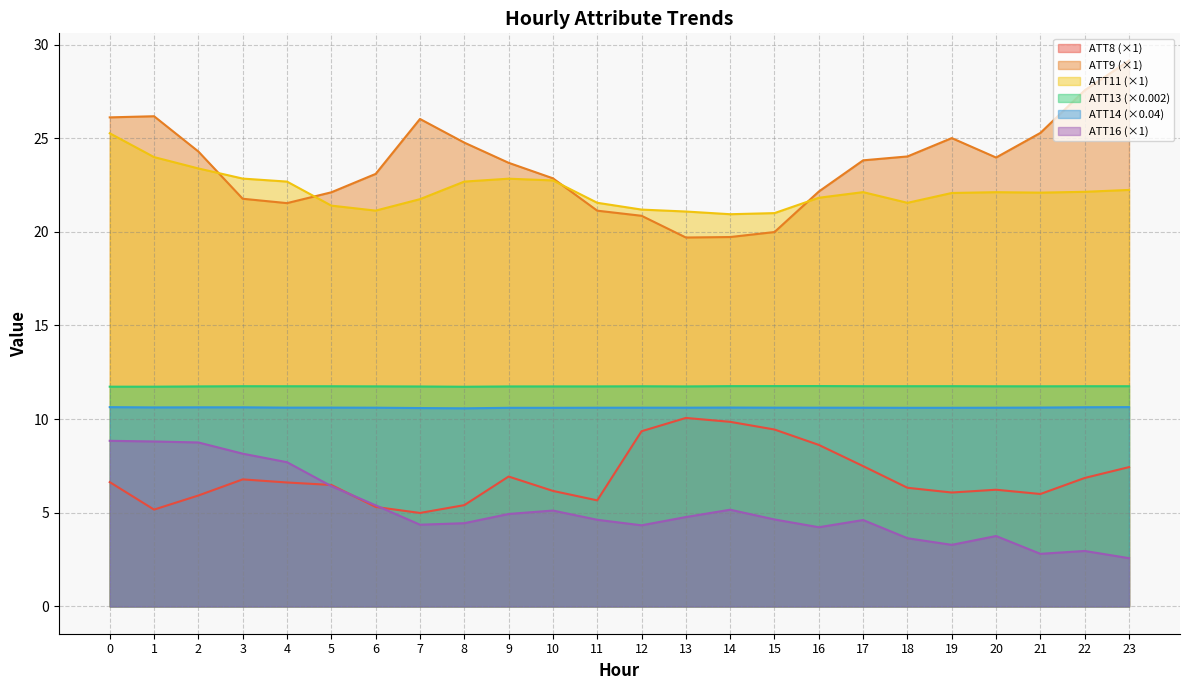

What is the minimum value for ATT8?

5.0